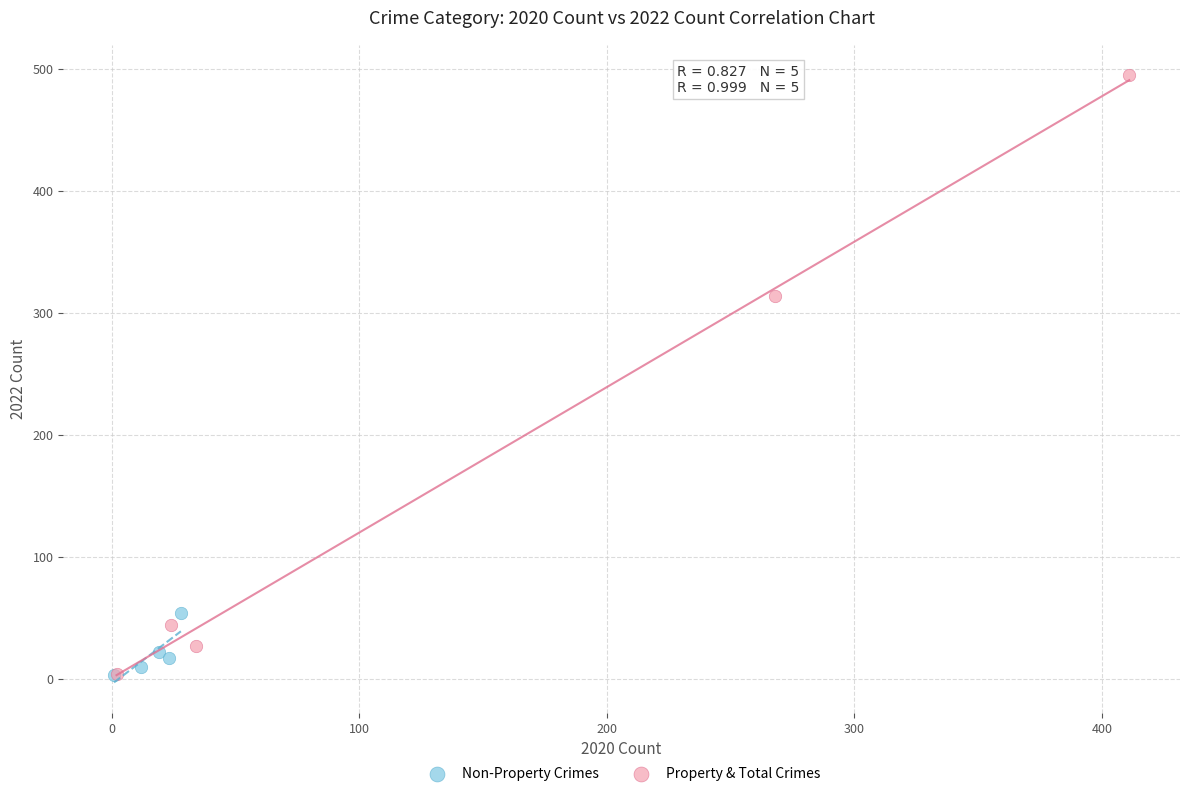

Which series has the largest Y range (max minus min)?

Property & Total Crimes